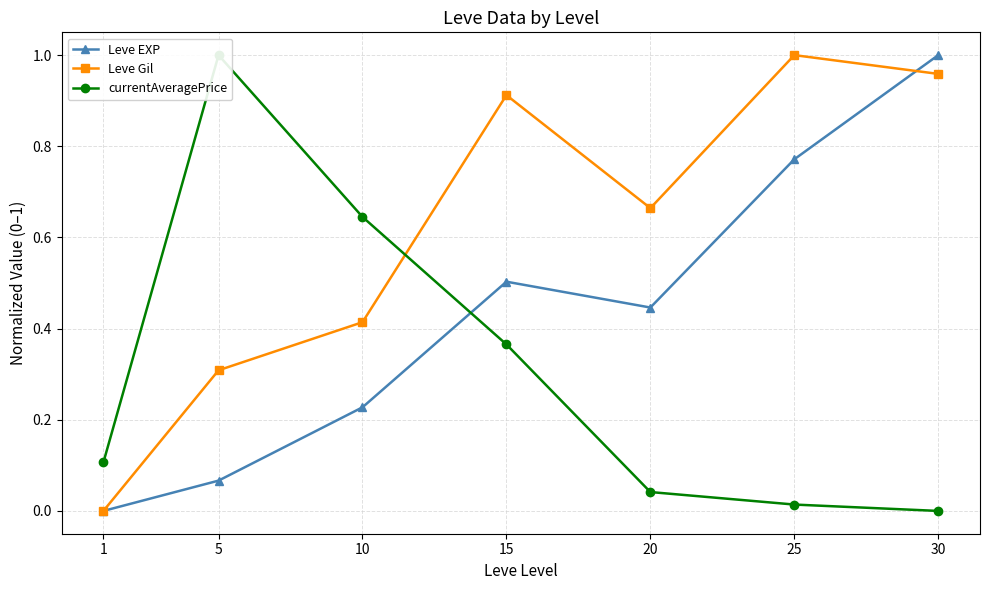

List the series in order of their overall mean, lowest first.

currentAveragePrice, Leve EXP, Leve Gil